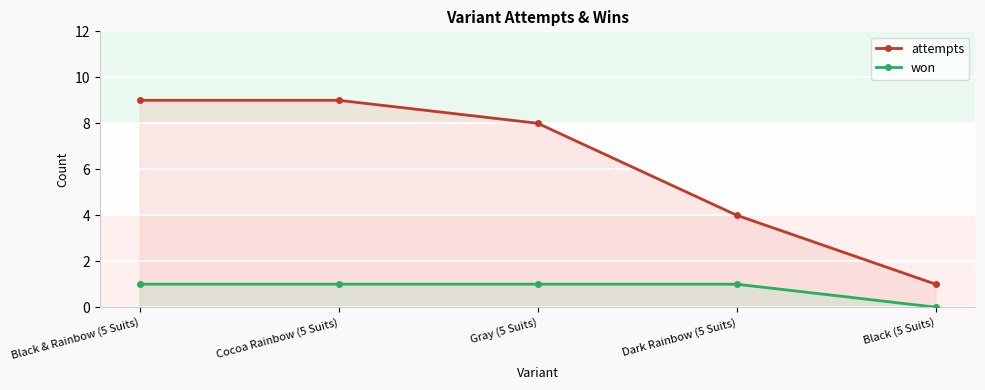

True or false: attempts and won intersect in this chart.

False